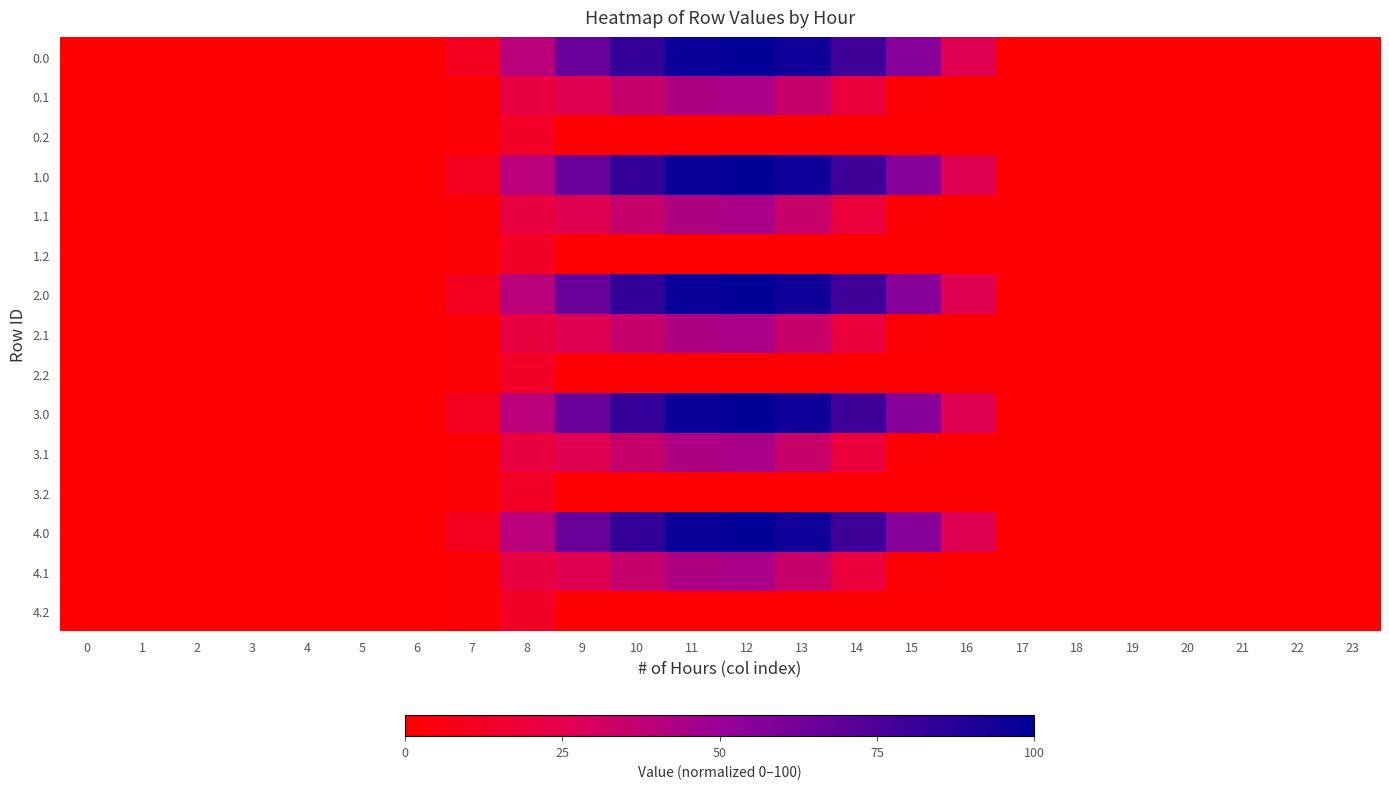

Which label corresponds to the largest value in the chart?

12